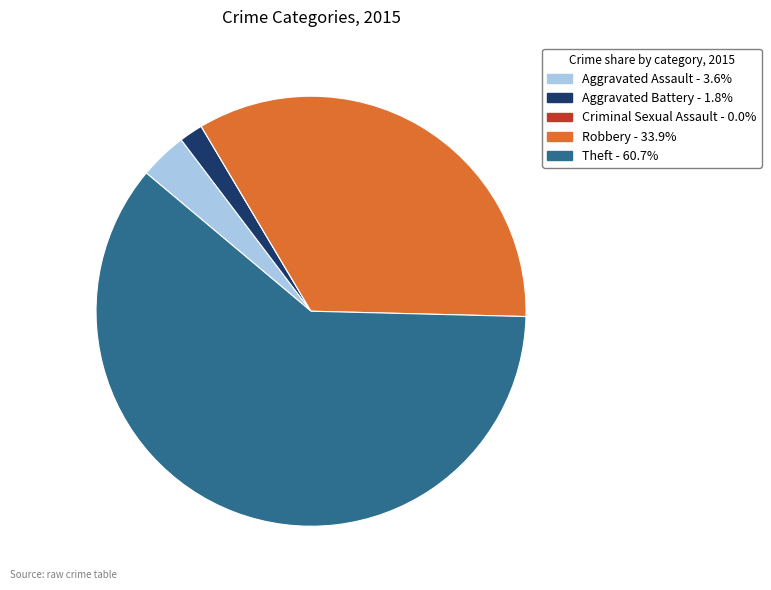

Combined, do Theft and Aggravated Battery account for over 50%?

Yes